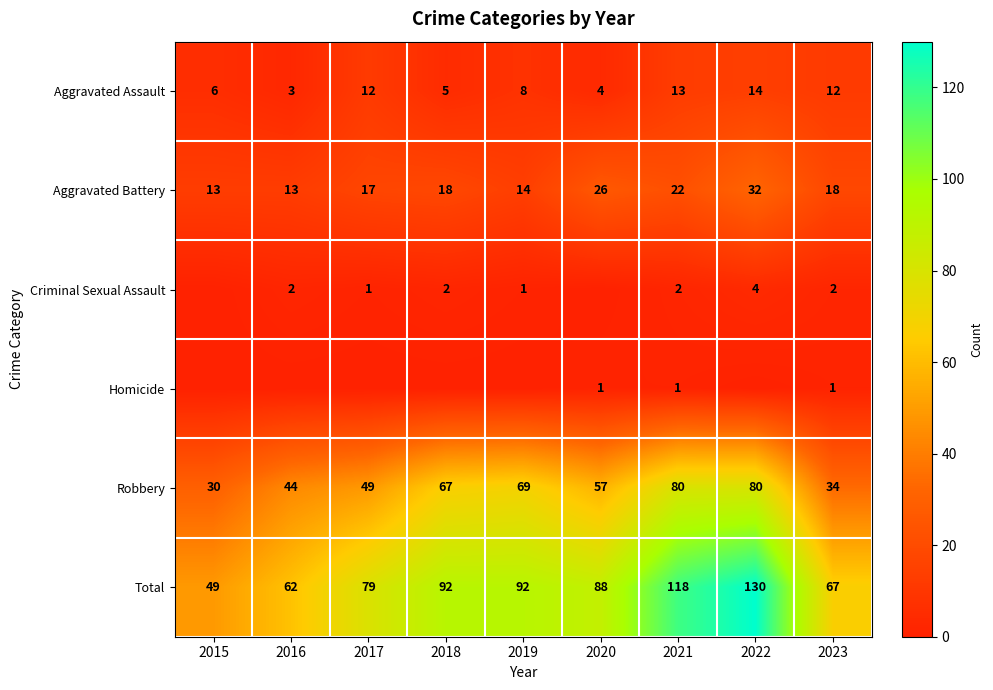

What is the difference between the second highest and second lowest values in the Aggravated Assault series?

9